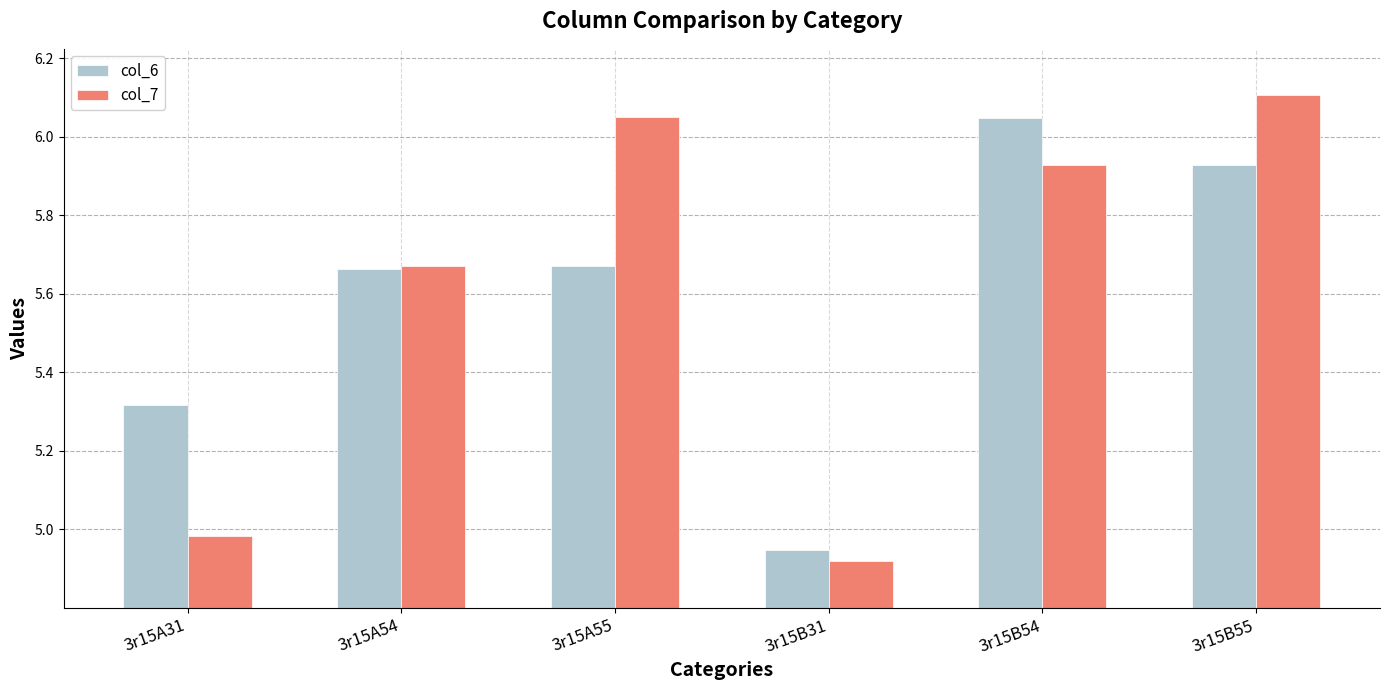

What is the sum of the col_7 values at 3r15A54 and 3r15B54?

11.6